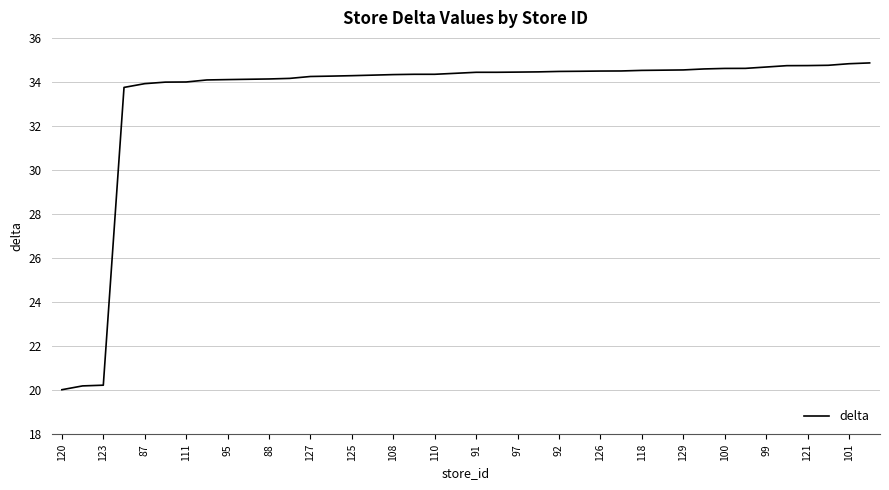

What is the greatest value displayed?

34.9